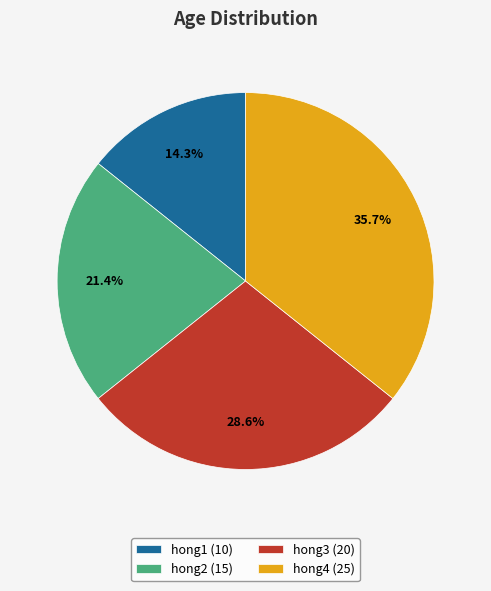

What portion of the pie excludes hong2?

78.6%